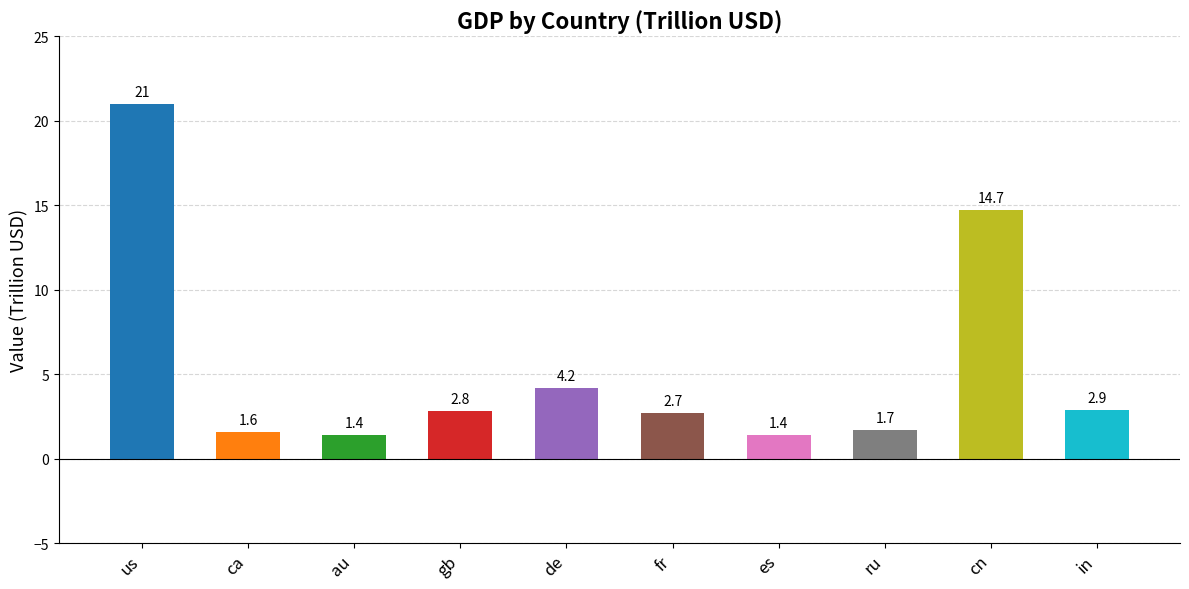

The value at ru is 0.6. True or false?

False